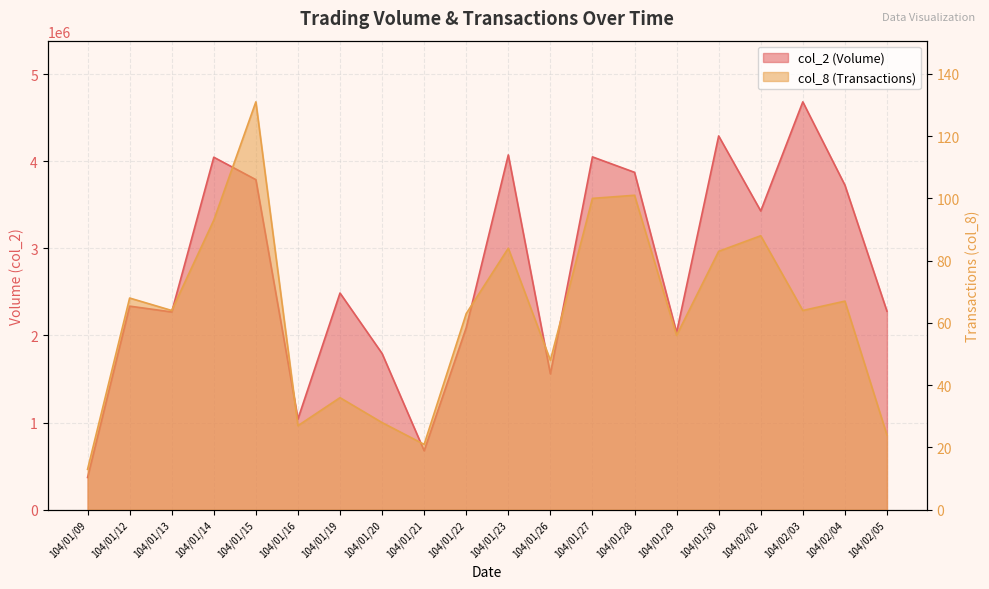

Where is col_8 nearest to the value 72?

104/01/12